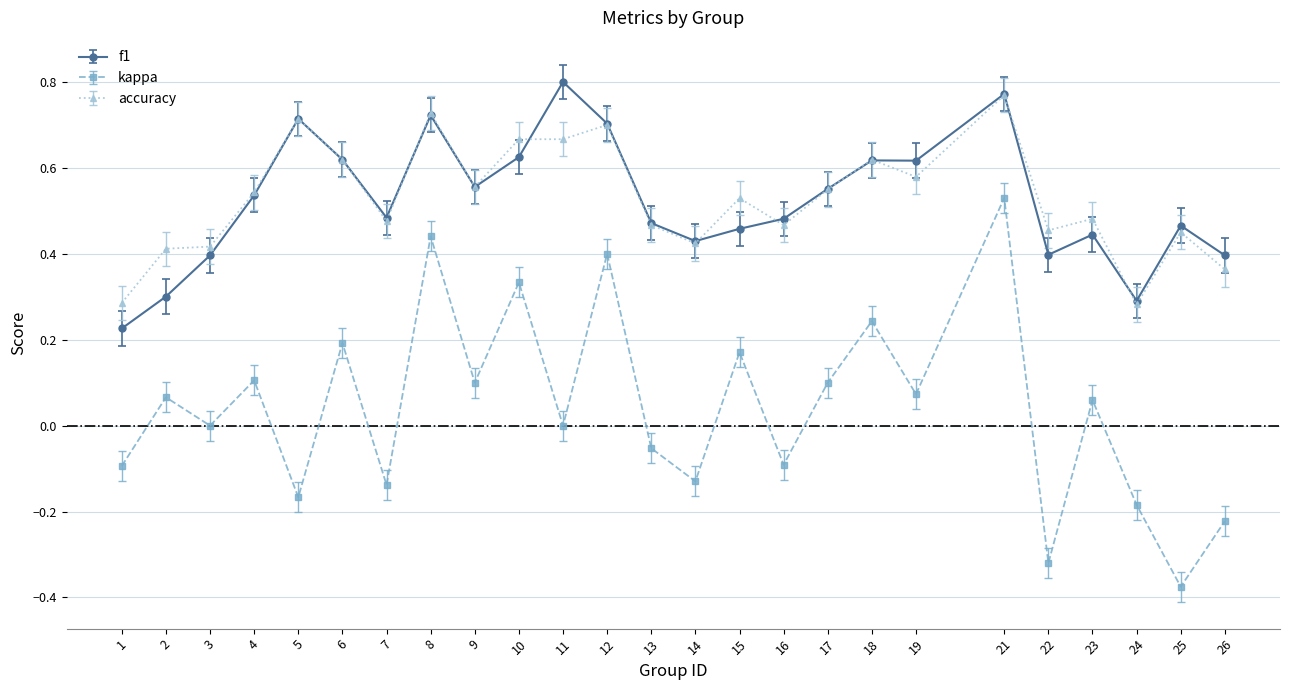

True or false: kappa and f1 intersect in this chart.

False